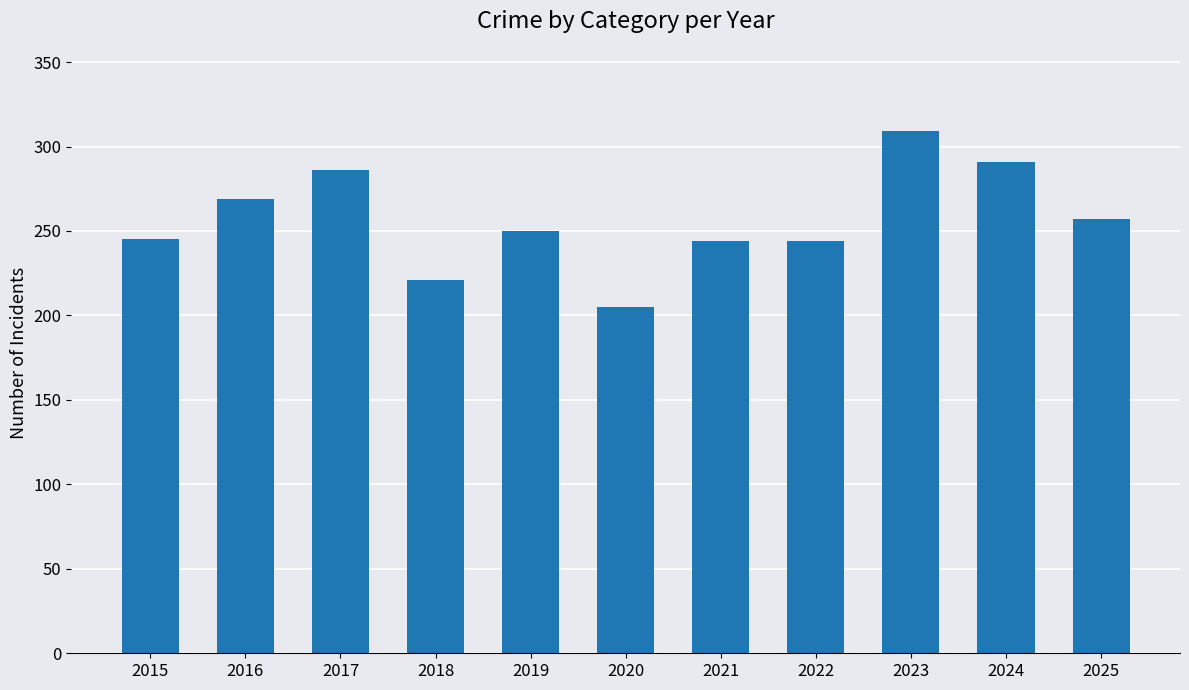

Is it true that the value at 2016 is 269?

True